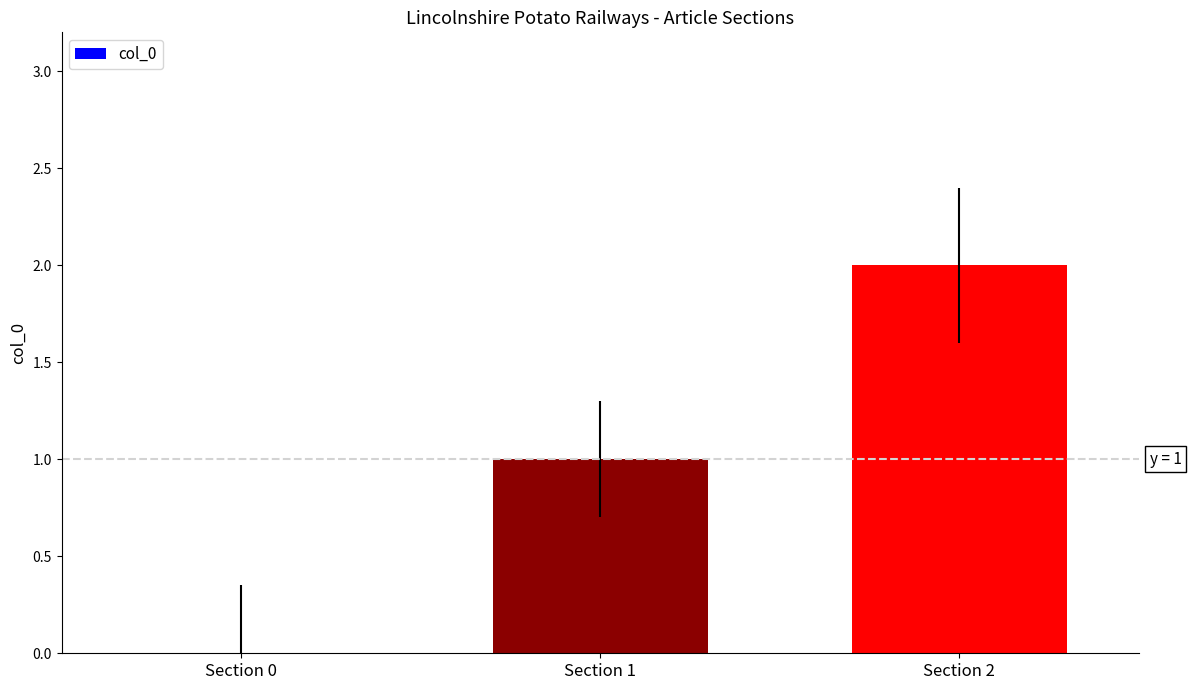

How many positive values are there?

2